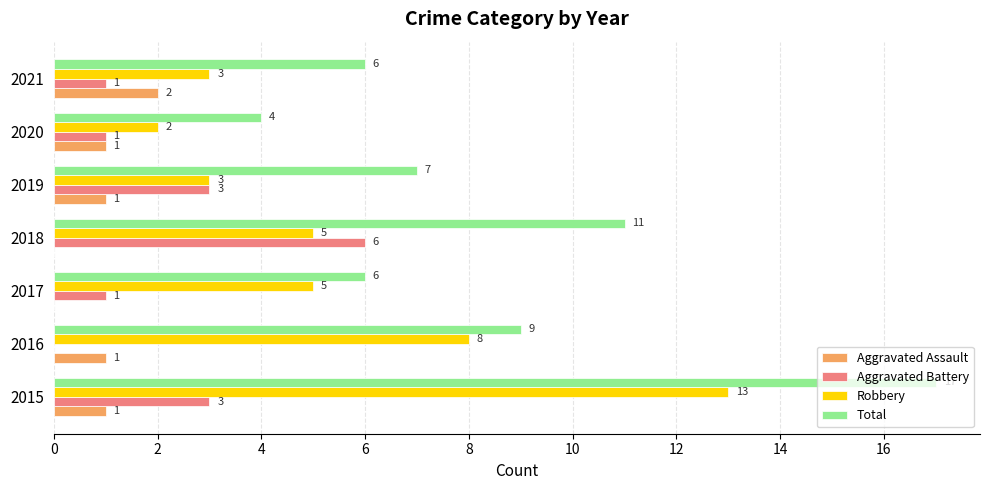

Where is Total nearest to the value 10?

2016